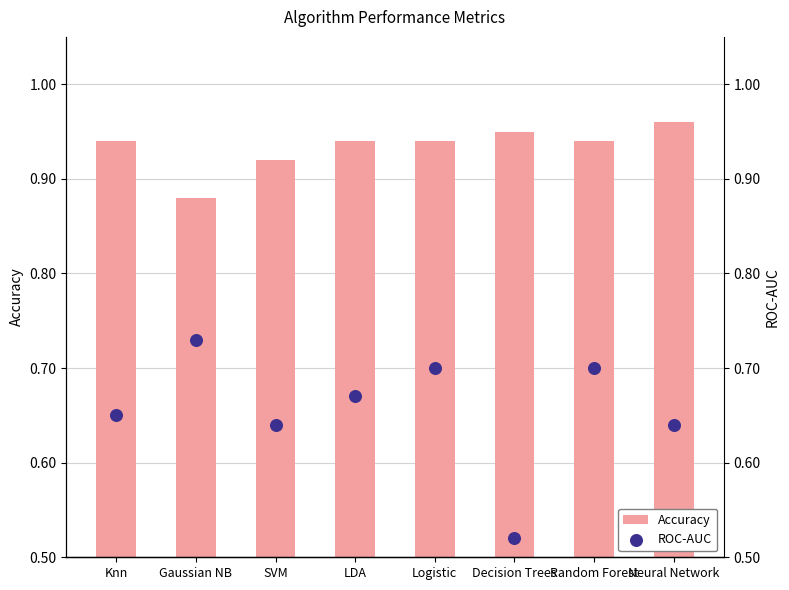

Is the value of ROC-AUC at Decision Trees greater than the value of Accuracy at Logistic?

No